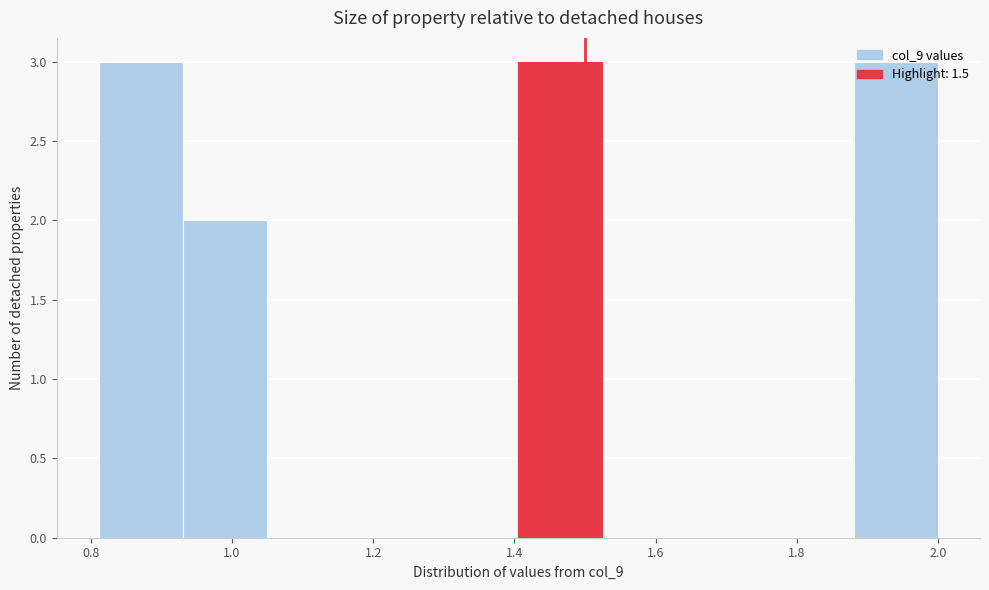

How tall is the bar that spans 0.82 to 0.94 on the x-axis? Neither the bar edges nor the heights are printed on the chart, so give them approximately, as read against the axes.

3